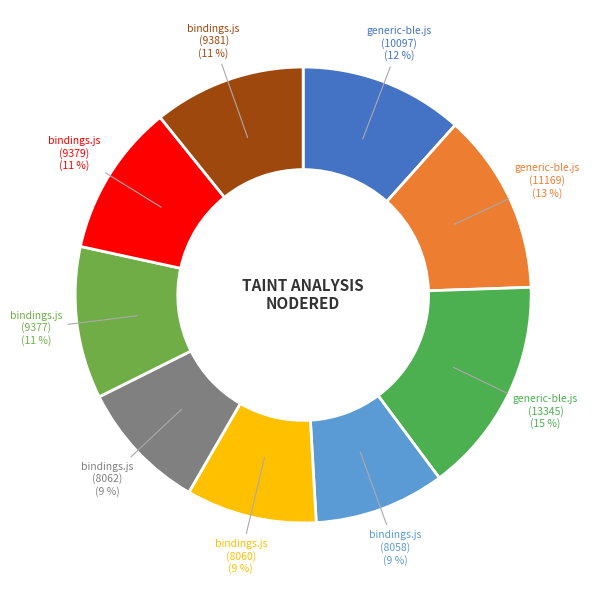

Between bindings.js (9381) and bindings.js (8060), which is larger?

bindings.js (9381)